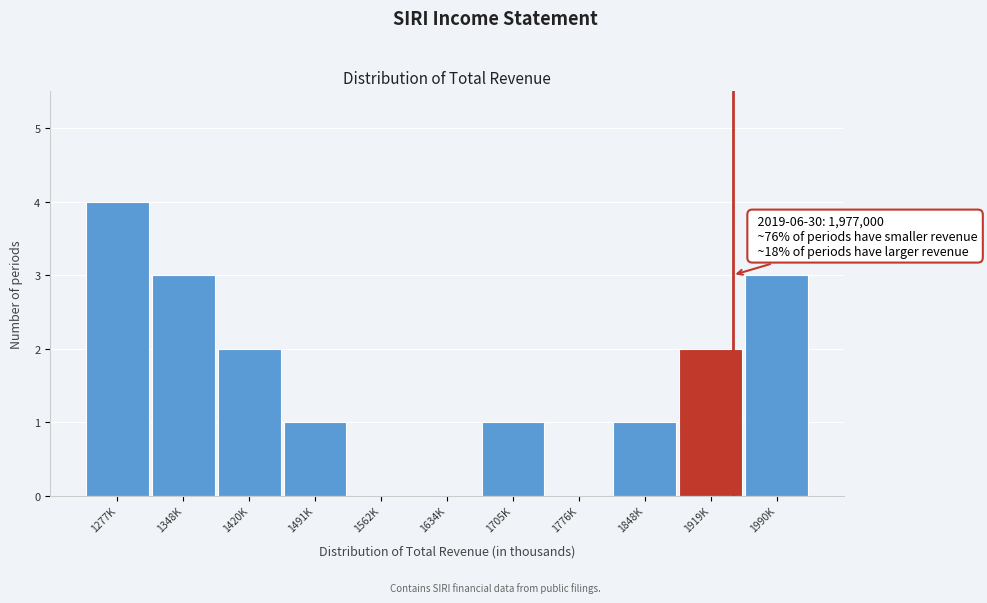

Reading left to right, transcribe all the data shown in this chart.

1277K=4	1348K=3	1420K=2	1491K=1	1562K=0	1634K=0	1705K=1	1776K=0	1848K=1	1919K=2	1990K=3